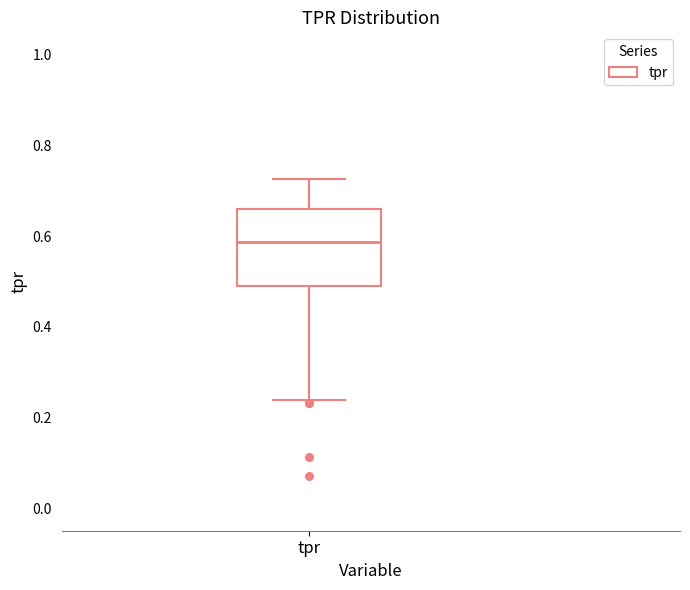

Transcribe this box plot: give where the median line is, the range the box spans, and where the two whiskers end, as read against the y-axis. The values are not printed on the chart, so give them approximately, as read against the axis.

median 0.58, box 0.48 to 0.66, whiskers 0.24 to 0.72